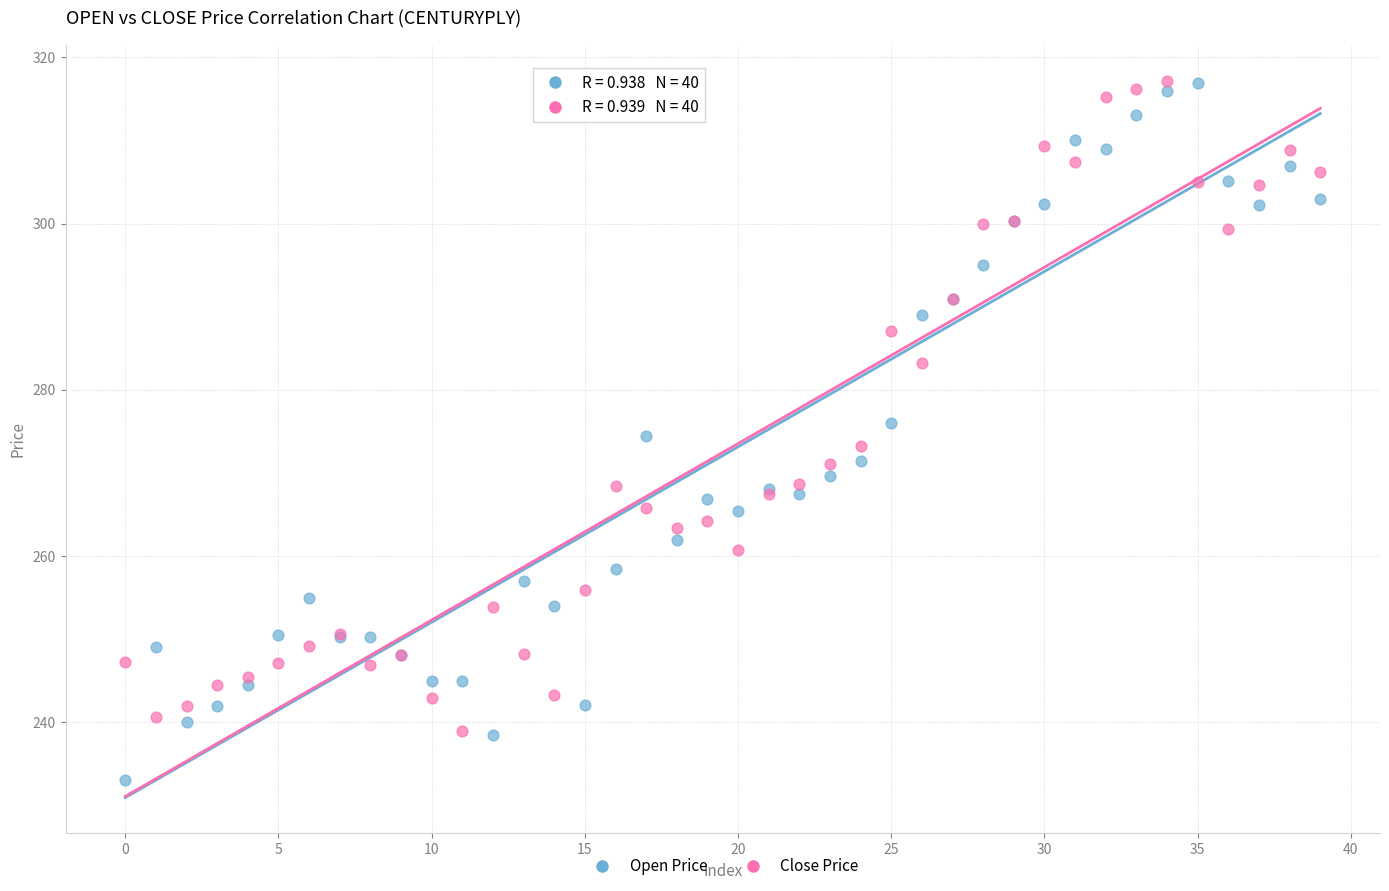

Which series reaches the minimum Y coordinate?

Open Price